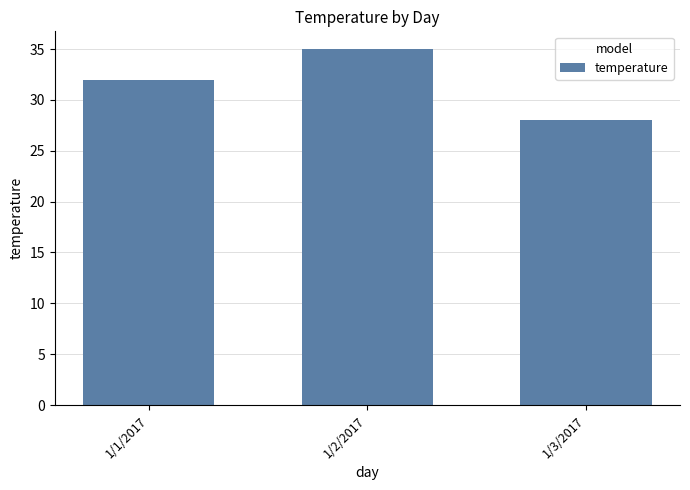

What is the label of the 1st bar from the left?

1/1/2017